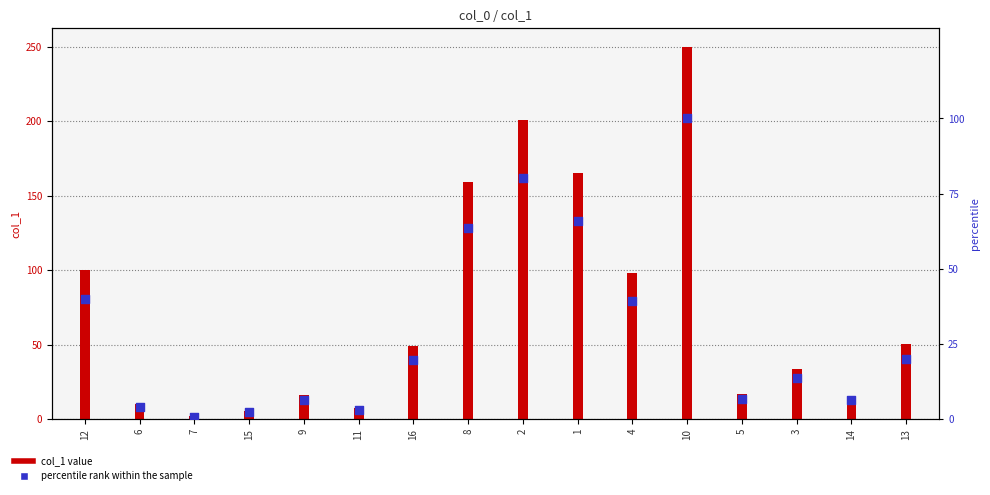

Which series reaches the maximum Y coordinate?

col_1